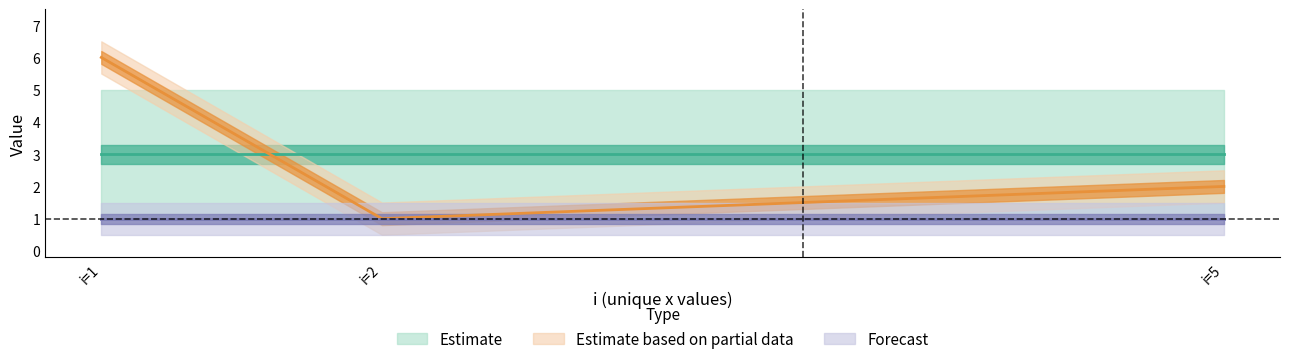

Is this an area chart (filled region under the line)?

No